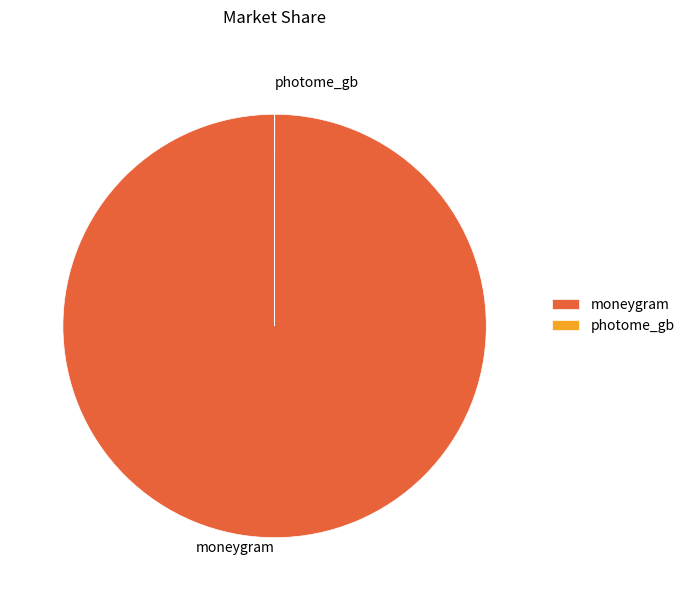

Is it true that moneygram is 100% of the pie?

True